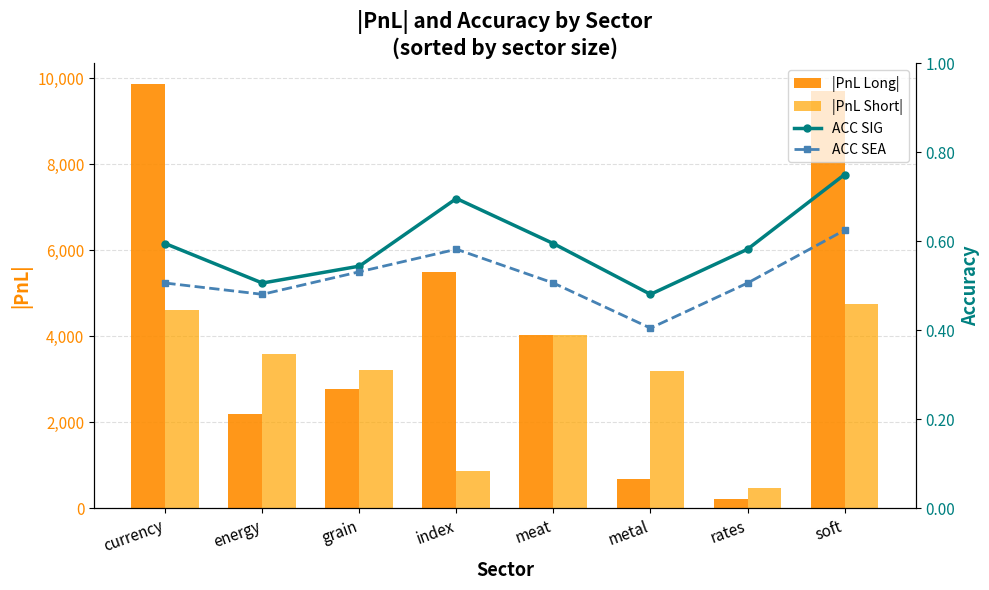

What is the difference between the maximum and minimum values in the |PnL Long| series?

9638.1